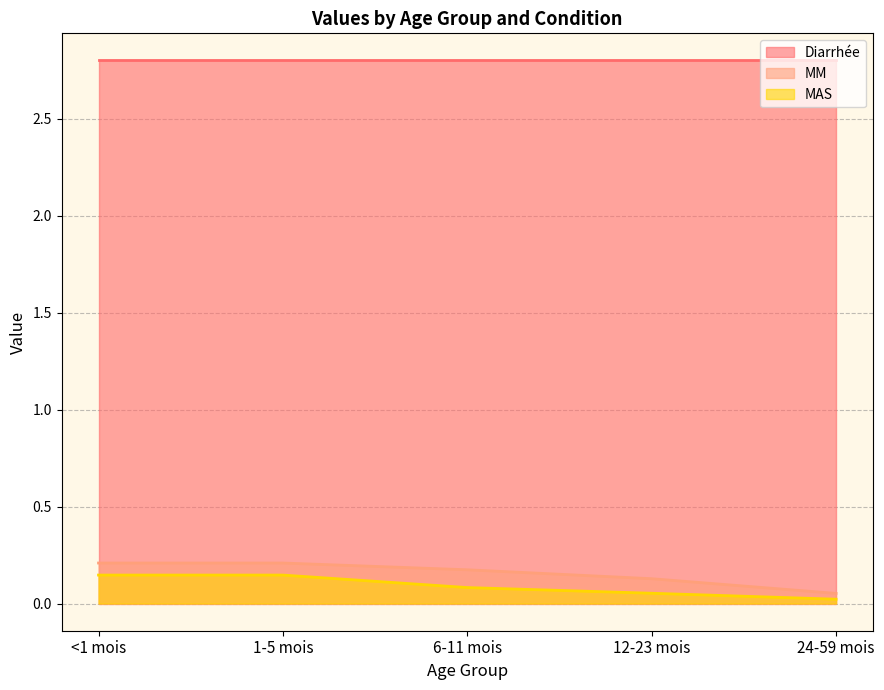

Rank the series at 24-59 mois from lowest to highest value.

MAS, MM, Diarrhée